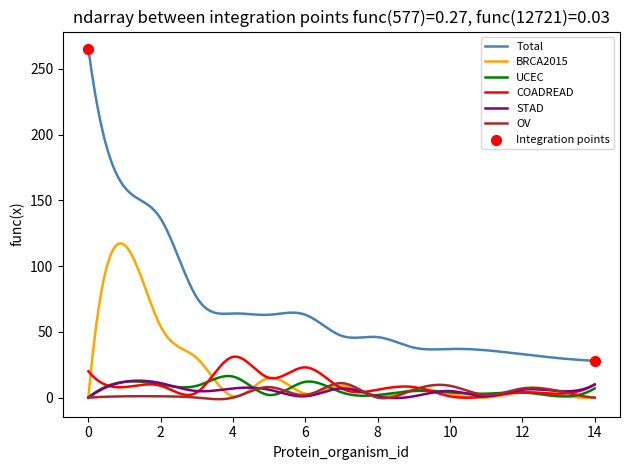

Which series has the largest range (max minus min)?

Total